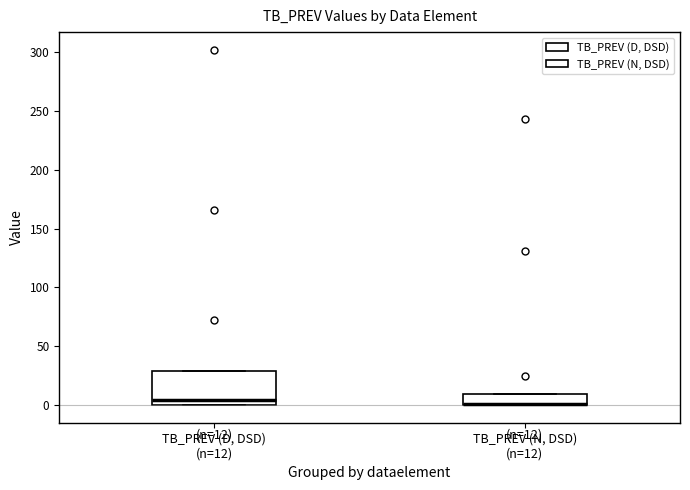

Which box is the tallest, from its lower edge to its upper edge?

TB_PREV (D, DSD) (n=12)